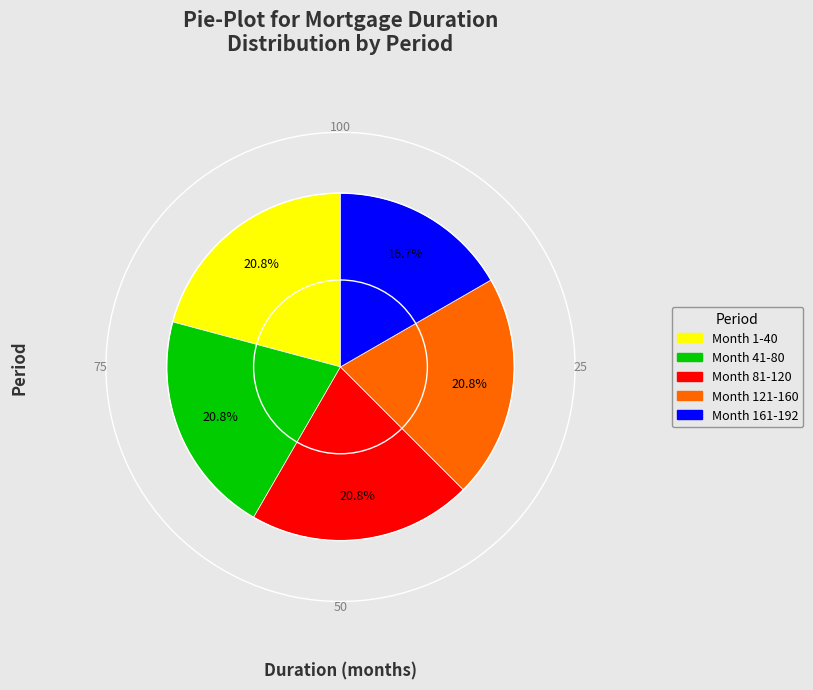

What is the ratio of the value at Month 41-80 to the value at Month 81-120?

1.0